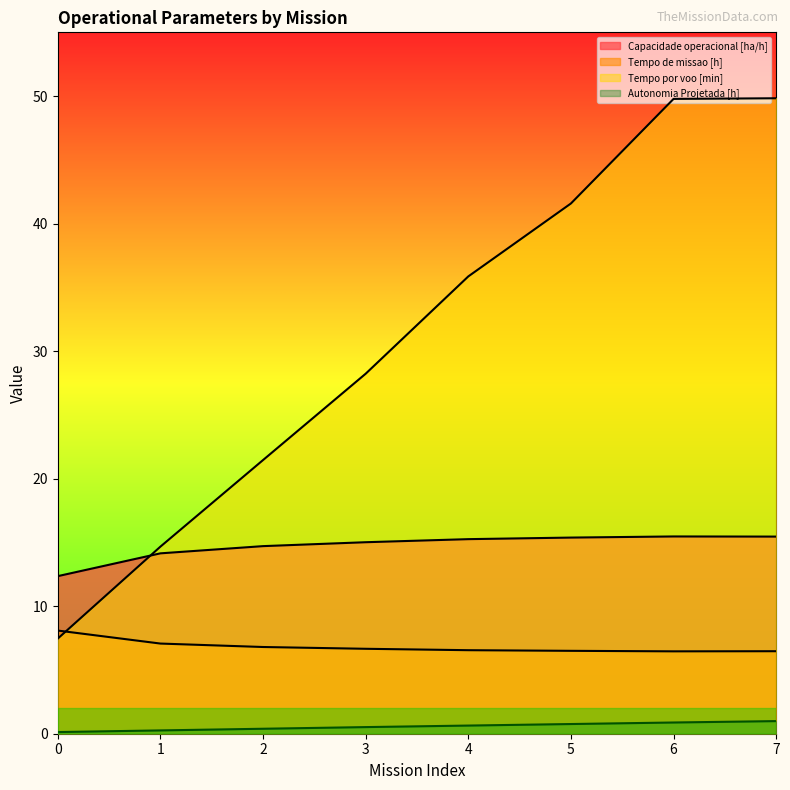

What is the spread (max minus min) of values at 3?

27.7